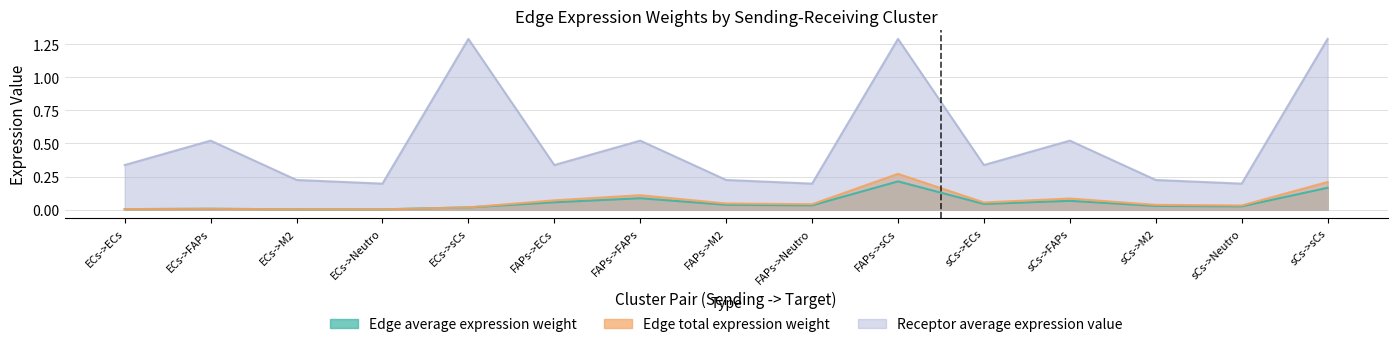

What is the maximum value for Receptor average expression value?

1.3